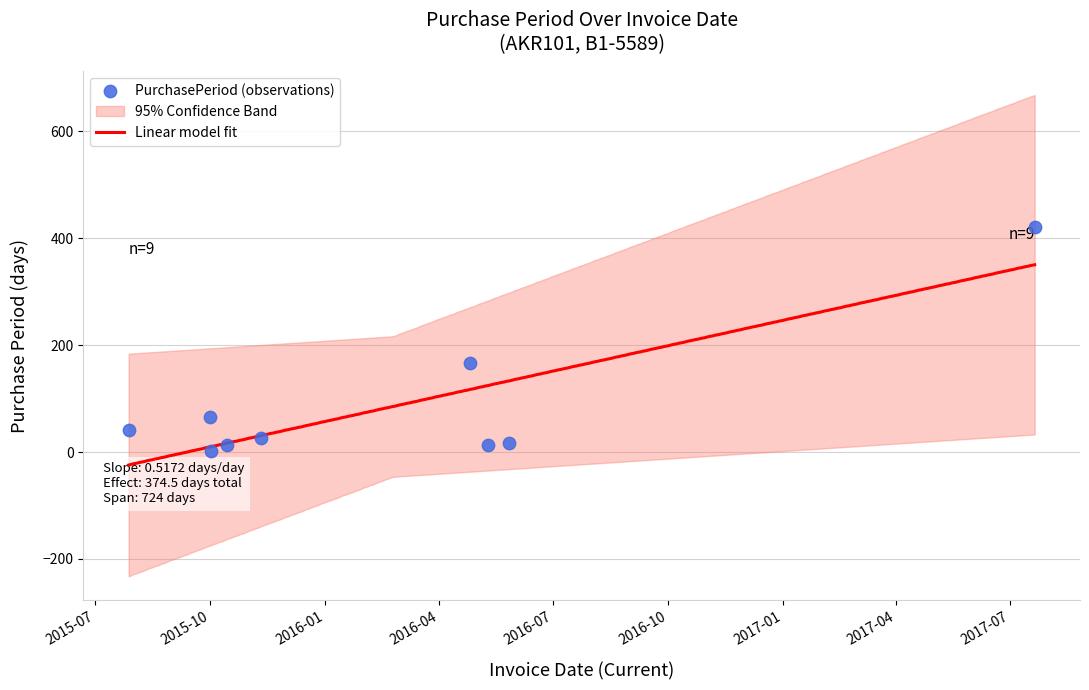

Between 2015-07-28 and 2016-04-26, which is larger?

2016-04-26